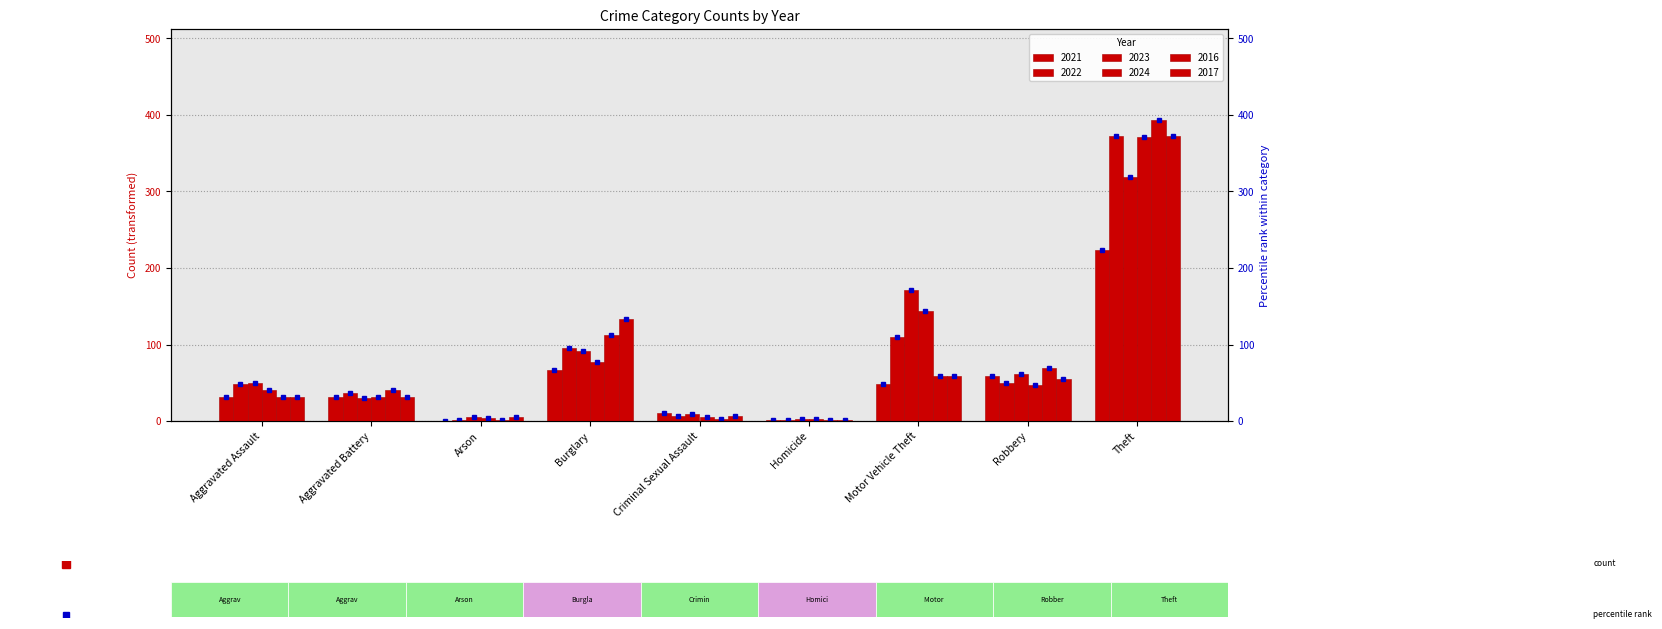

What is the minimum value for 2023?

3